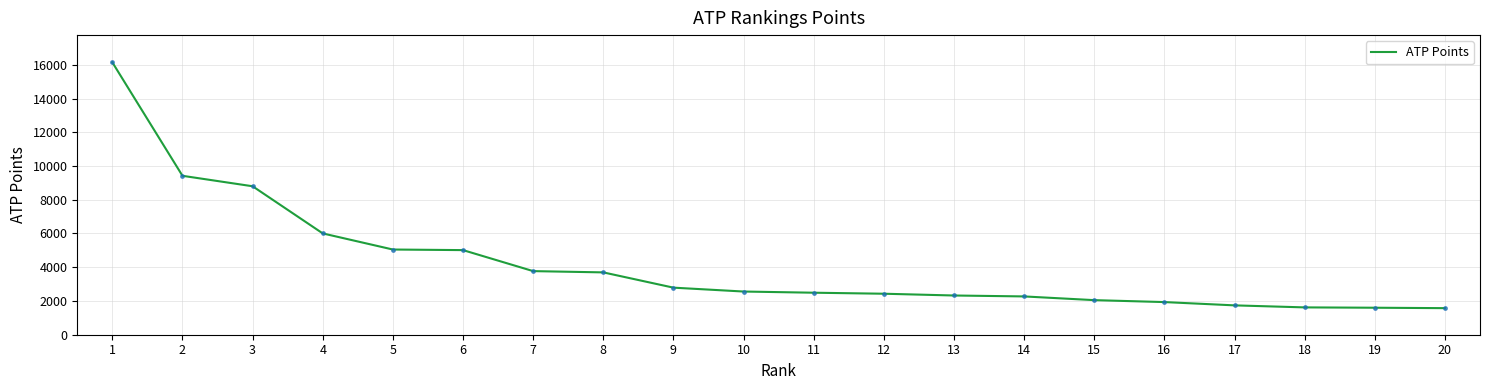

What is the difference between the values at 6 and 15?

2965